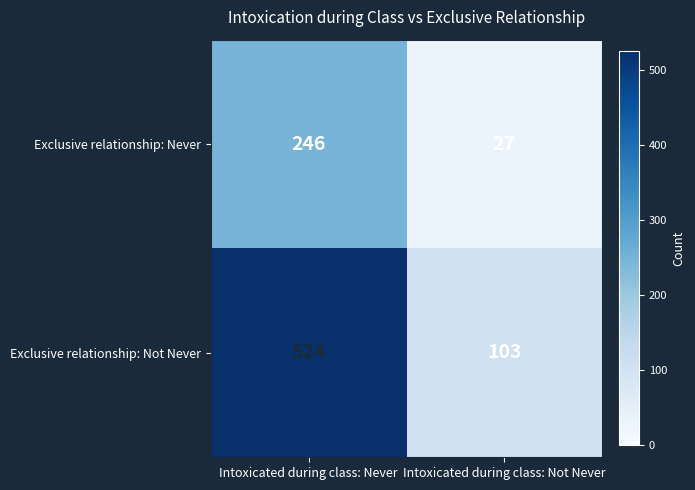

Reading right to left, transcribe all the data shown in this chart.

Exclusive relationship: Never: 27	246
Exclusive relationship: Not Never: 103	524